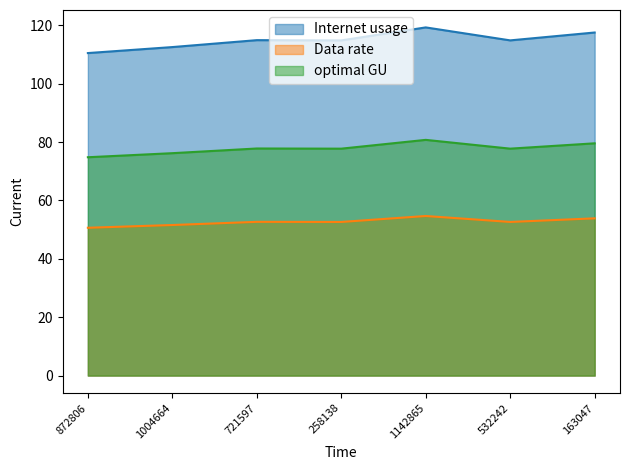

Rank the series at 721597 from lowest to highest value.

Data rate, optimal GU, Internet usage